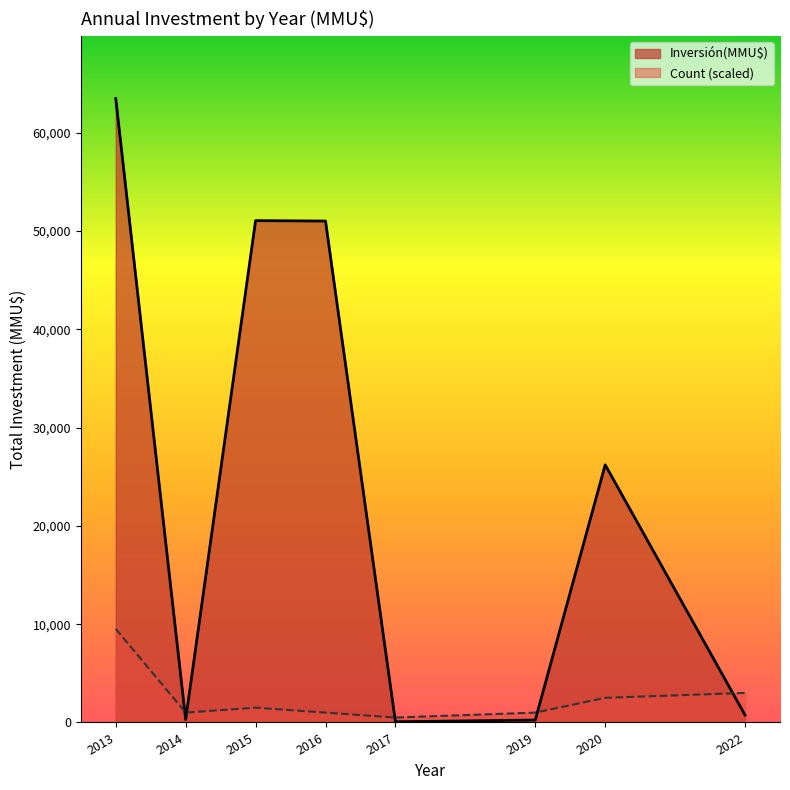

At 2016, list the series in order from smallest to largest.

Count (scaled), Inversión(MMU$)